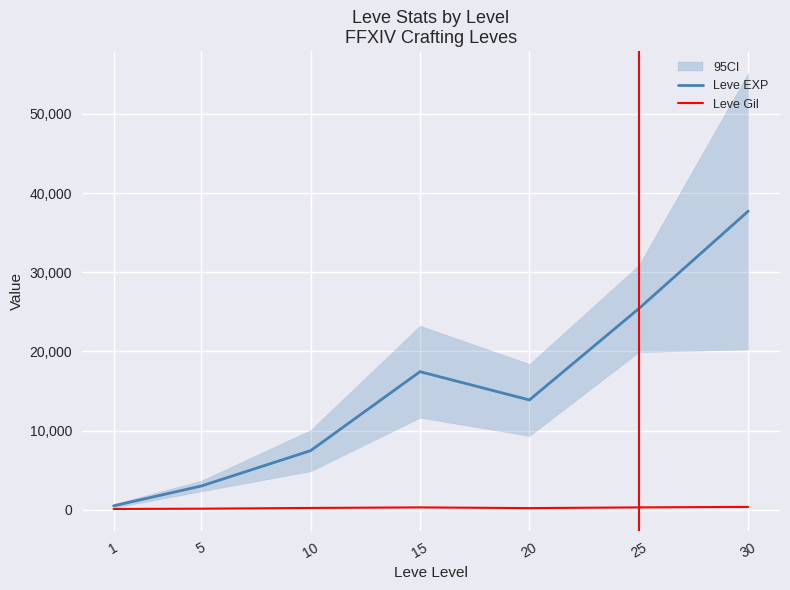

List the series in order of their peak value, highest first.

Leve EXP, Leve Gil